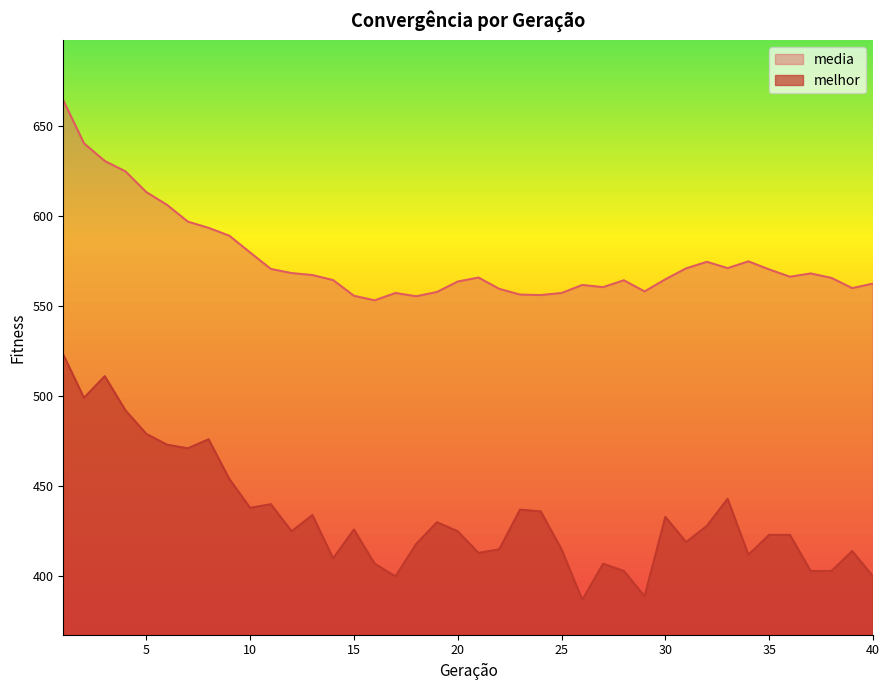

What is the spread (max minus min) of values at 7?

125.7